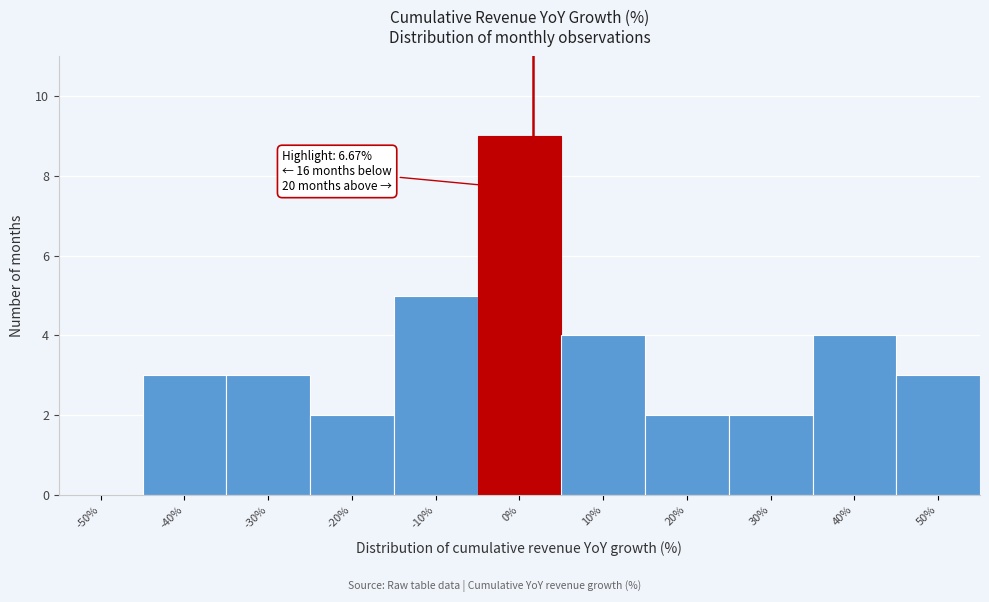

Reading left to right, what are all the values shown in this chart?

-50%=0	-40%=3	-30%=3	-20%=2	-10%=5	0%=9	10%=4	20%=2	30%=2	40%=4	50%=3